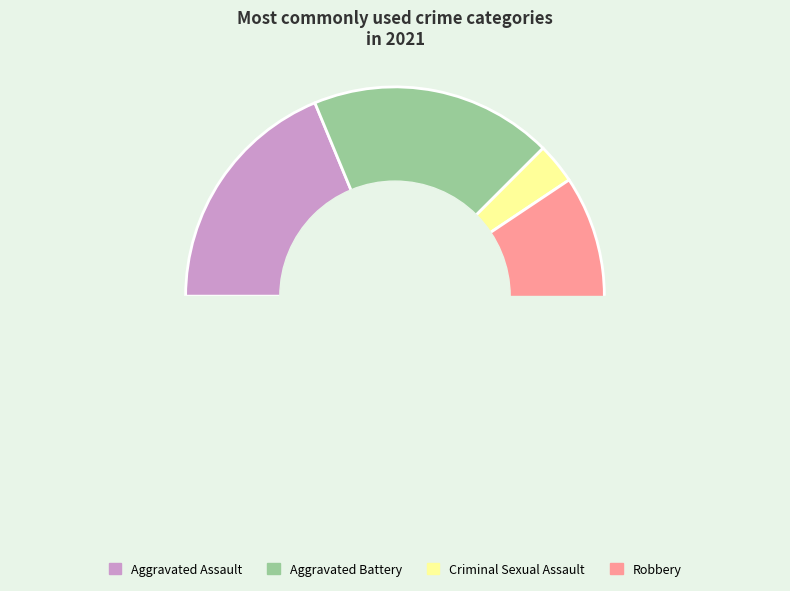

What portion of the pie excludes Aggravated Battery?

81.2%